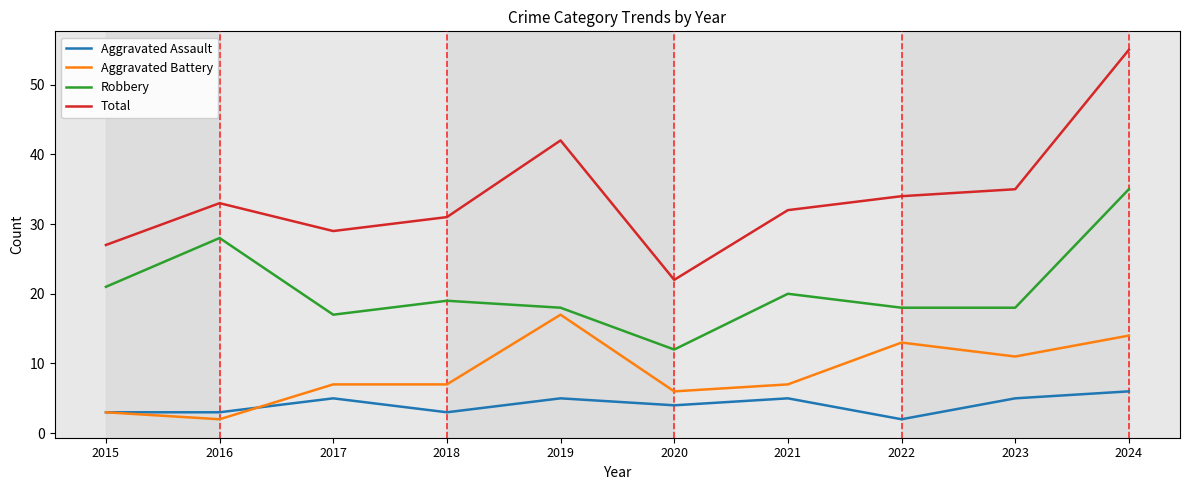

Reading right to left, transcribe all the data shown in this chart.

Aggravated Assault: 2024=6	2023=5	2022=2	2021=5	2020=4	2019=5	2018=3	2017=5	2016=3	2015=3
Aggravated Battery: 2024=14	2023=11	2022=13	2021=7	2020=6	2019=17	2018=7	2017=7	2016=2	2015=3
Robbery: 2024=35	2023=18	2022=18	2021=20	2020=12	2019=18	2018=19	2017=17	2016=28	2015=21
Total: 2024=55	2023=35	2022=34	2021=32	2020=22	2019=42	2018=31	2017=29	2016=33	2015=27